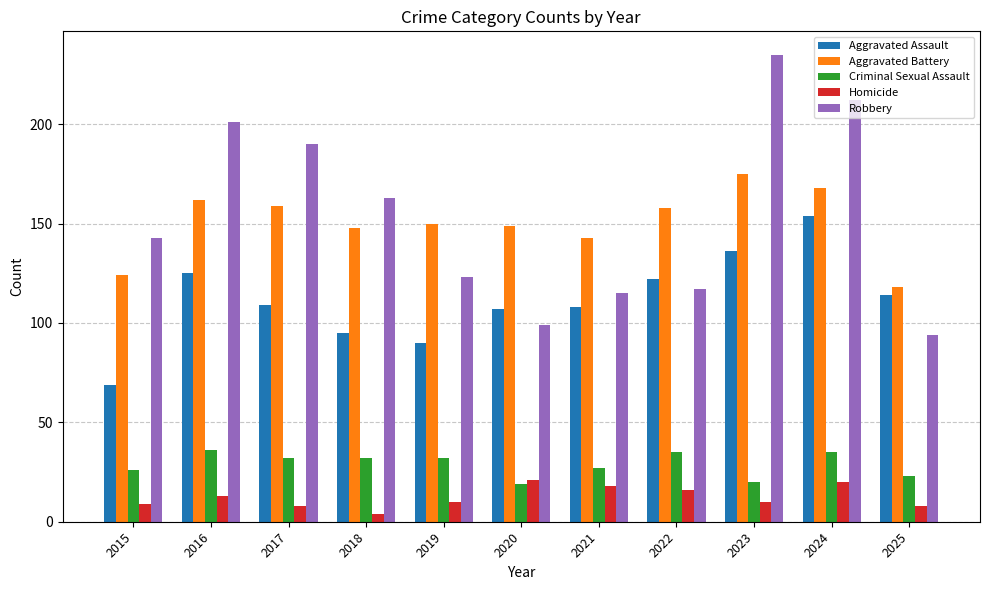

What is the value of the Aggravated Battery bar at the 11th from the left?

118